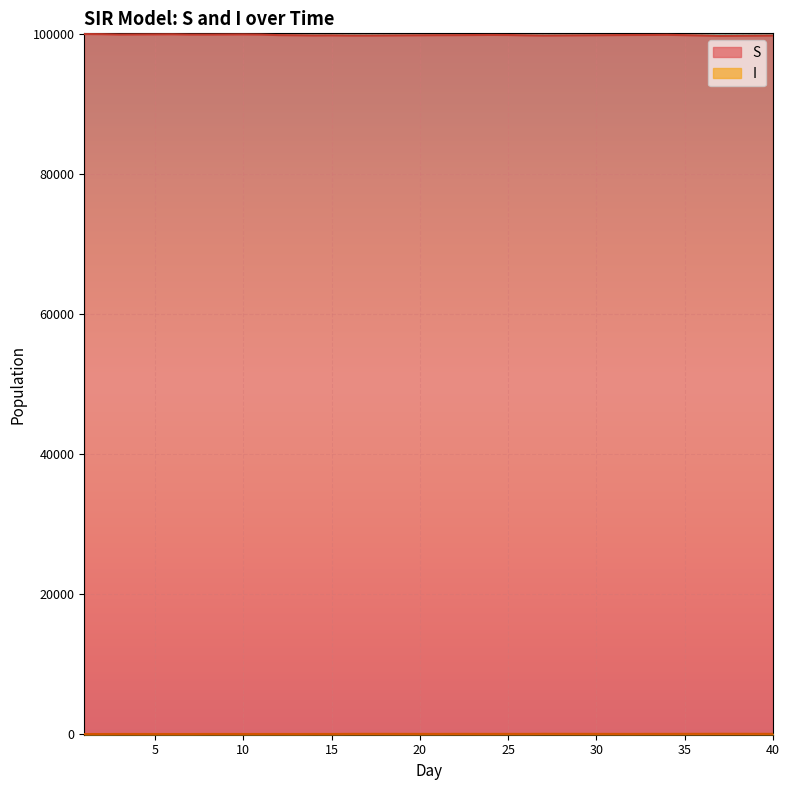

What is the difference between the I values at 18 and 36?

3.7